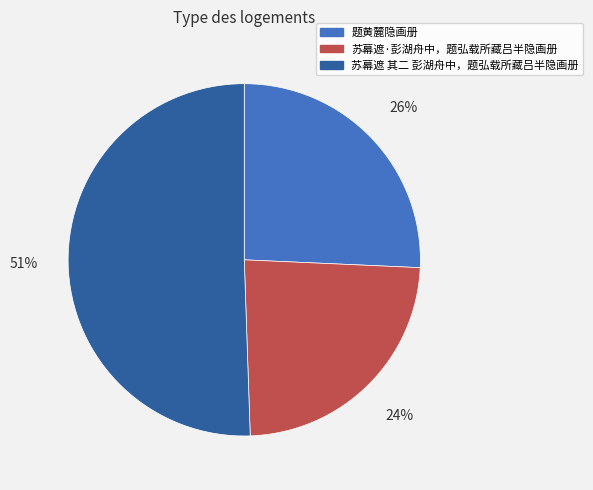

To the nearest percent, what is the combined percentage of 苏幕遮 其二 彭湖舟中，题弘载所藏吕半隐画册 and 苏幕遮·彭湖舟中，题弘载所藏吕半隐画册?

74%